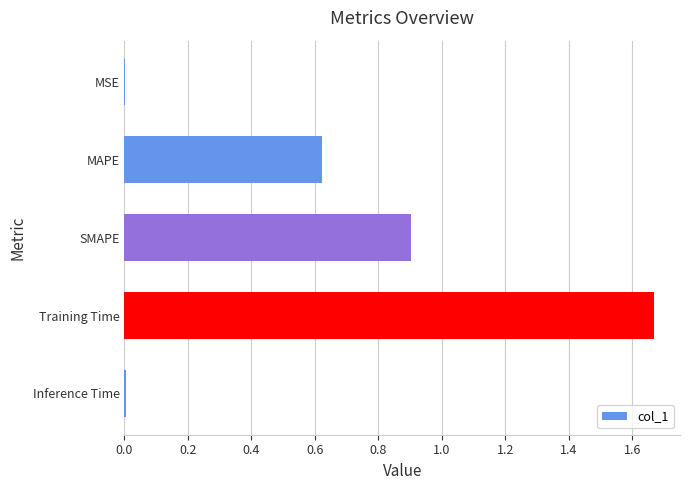

The chart shows a value of 0.9 at SMAPE. True or false?

True